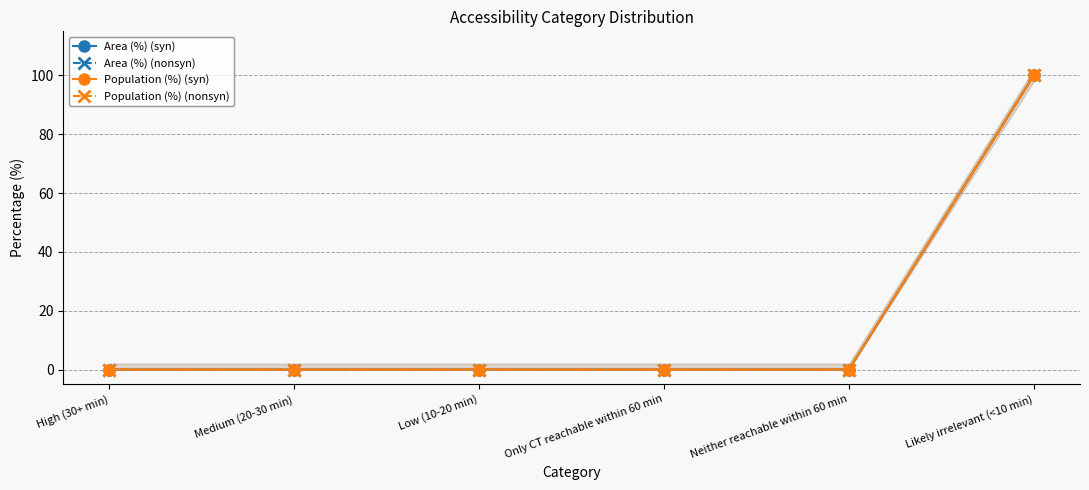

What position from the left is Medium (20-30 min)?

2